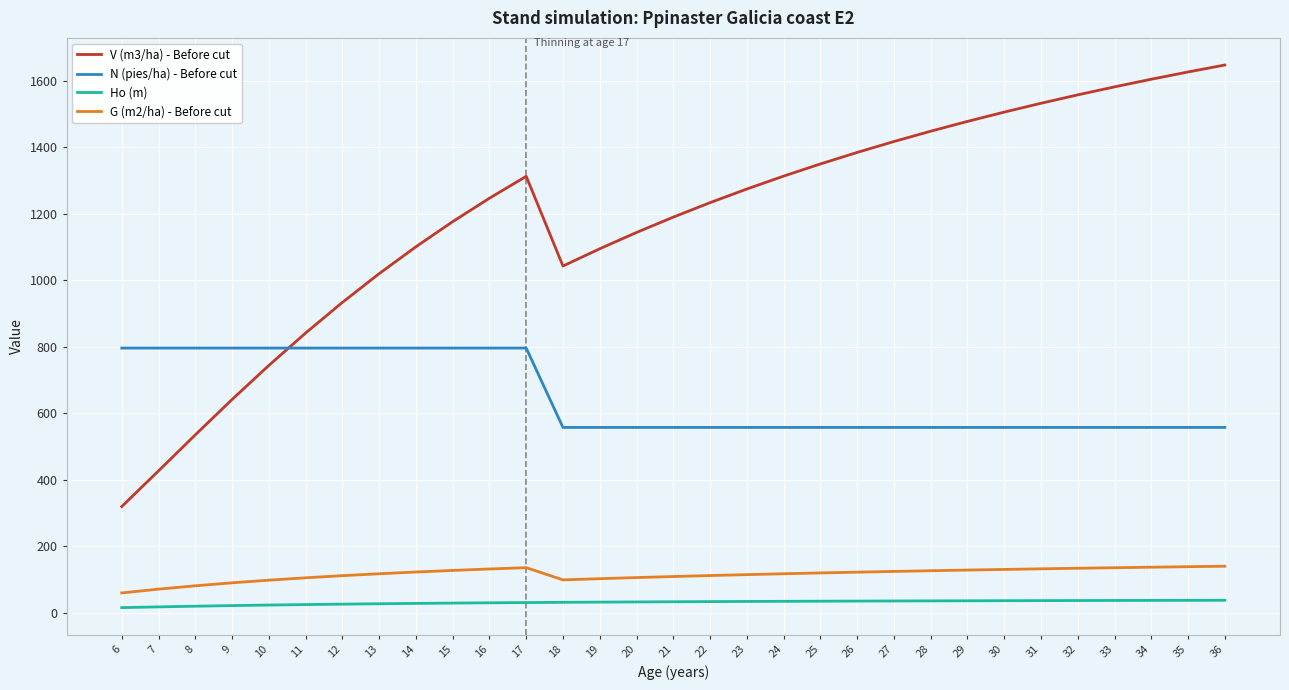

What is the spread (max minus min) of values at 31?

1496.0